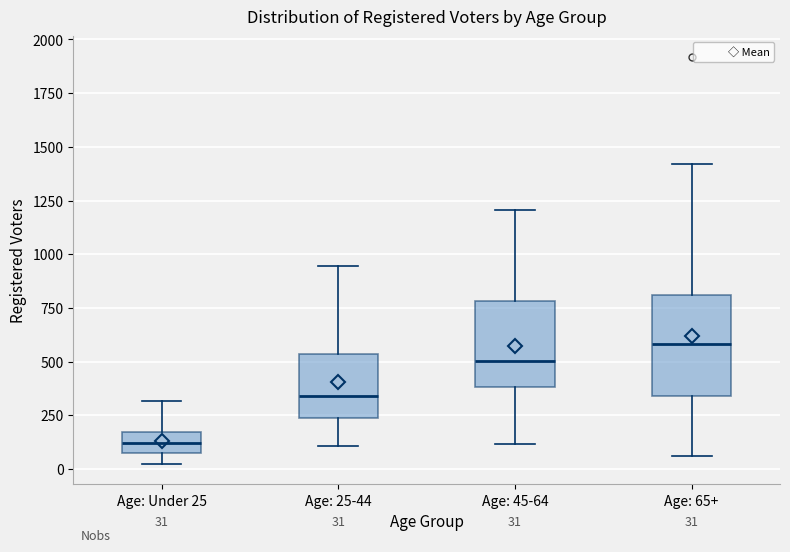

Which box is the tallest, from its lower edge to its upper edge?

Age: 65+